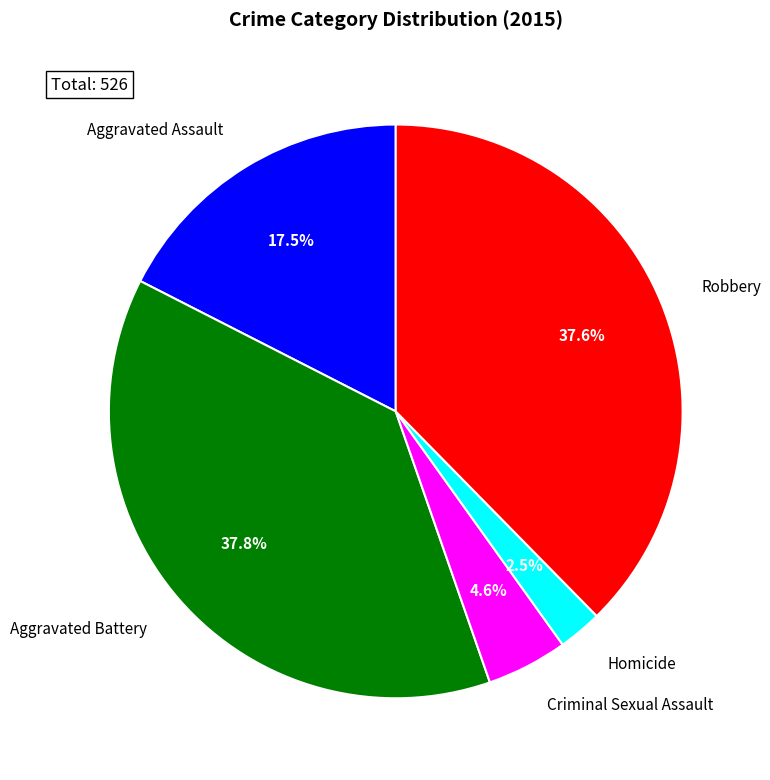

Which category has the smallest portion of the pie?

Homicide